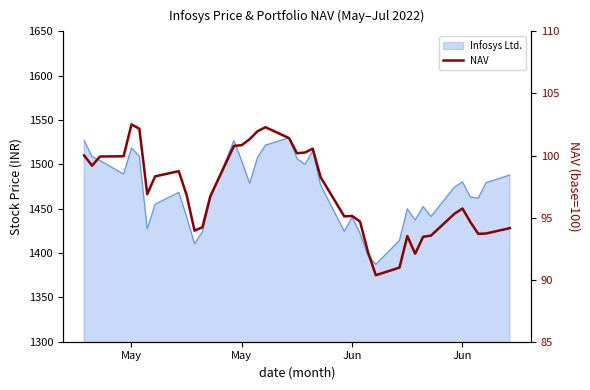

At which category does the chart reach its peak across all series?

May